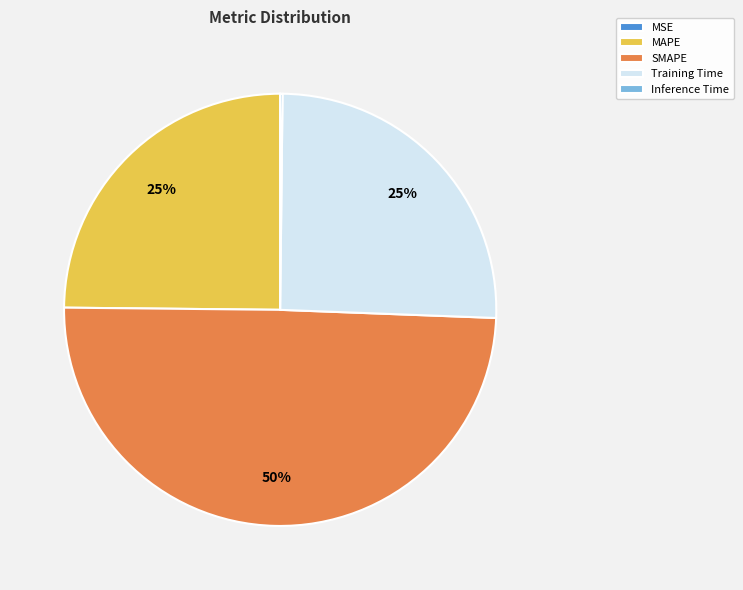

Which slice is the largest?

SMAPE